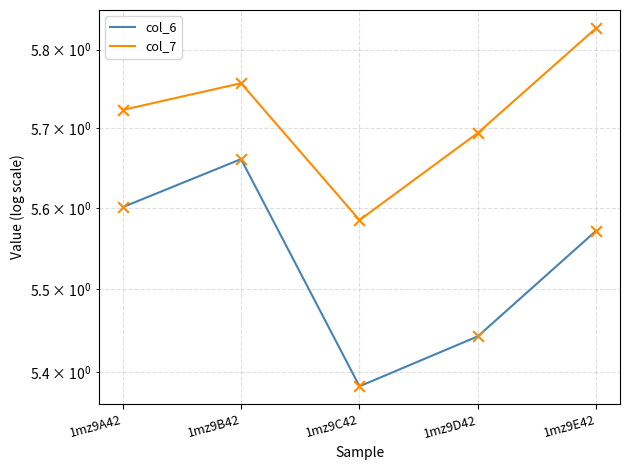

Which series contains the lowest Y value?

col_6